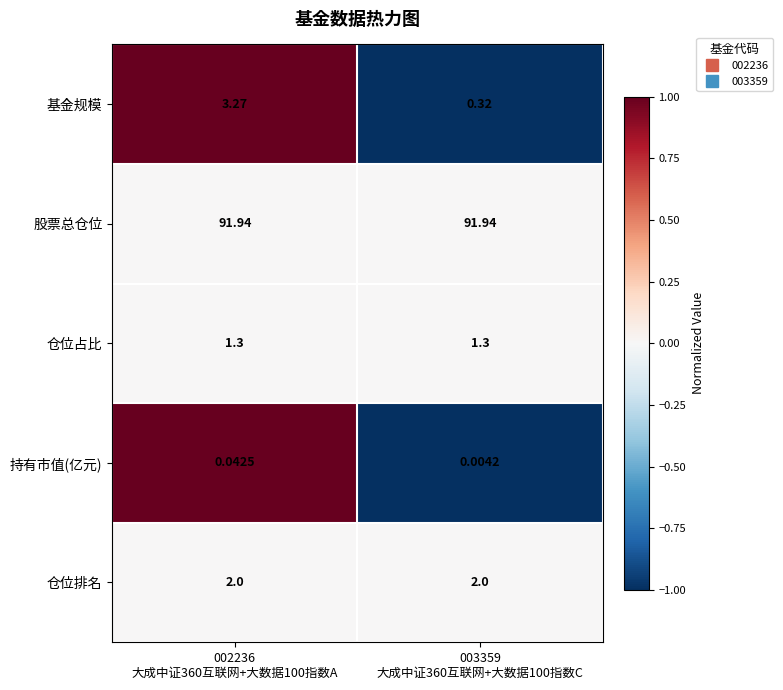

At which category does the chart reach its minimum across all series?

003359
大成中证360互联网+大数据100指数C